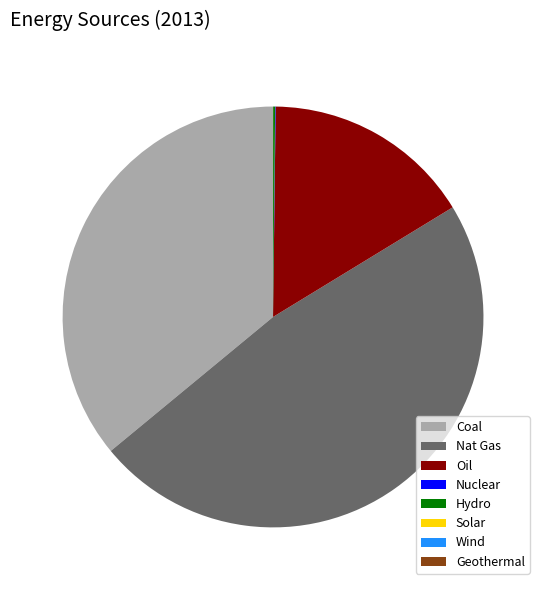

Is it true that Coal is 48% of the pie?

False